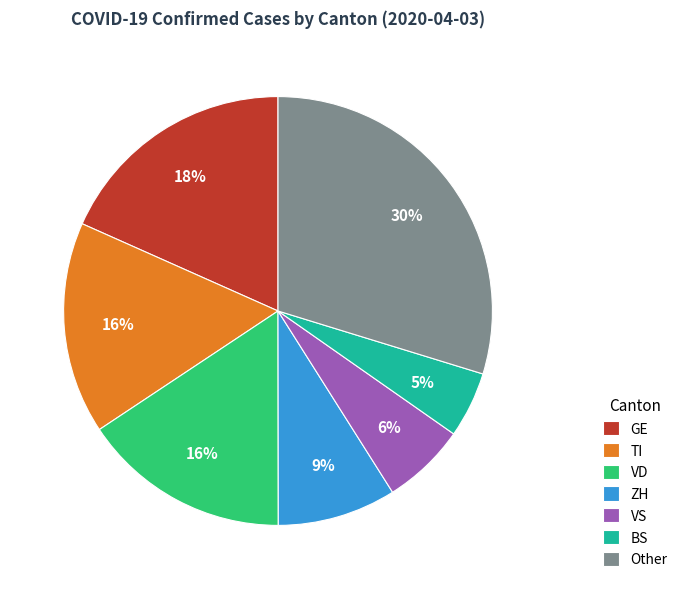

Combined, do GE and ZH account for over 50%?

No